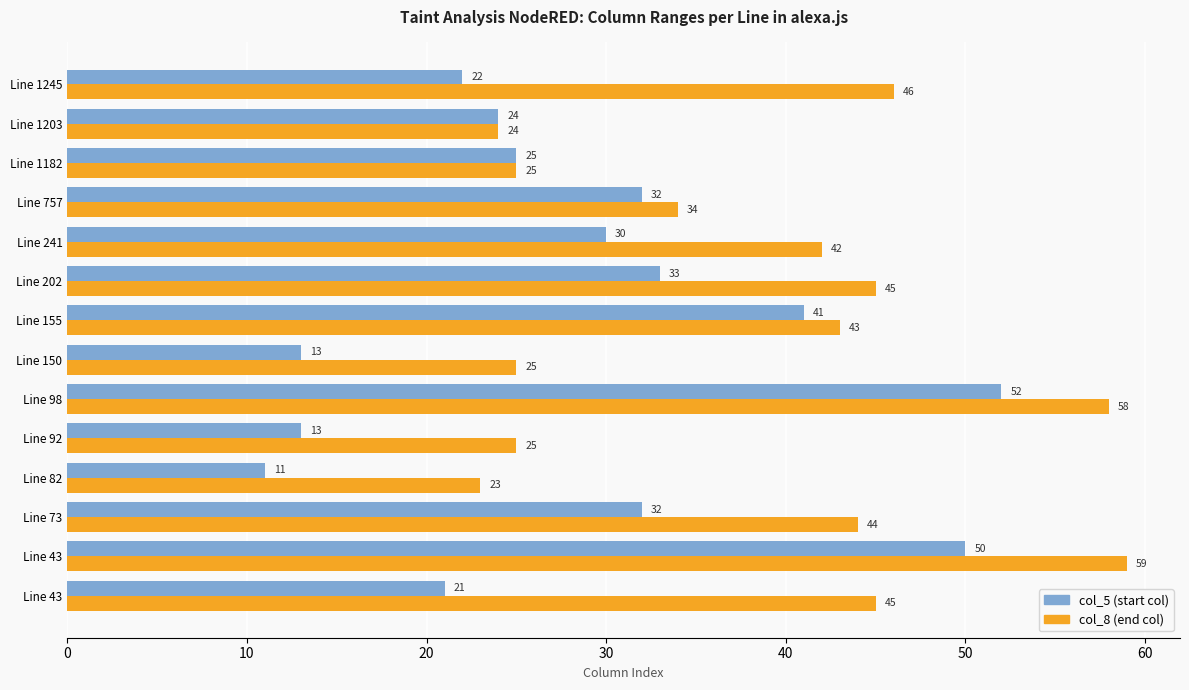

What is the greatest value displayed?

59